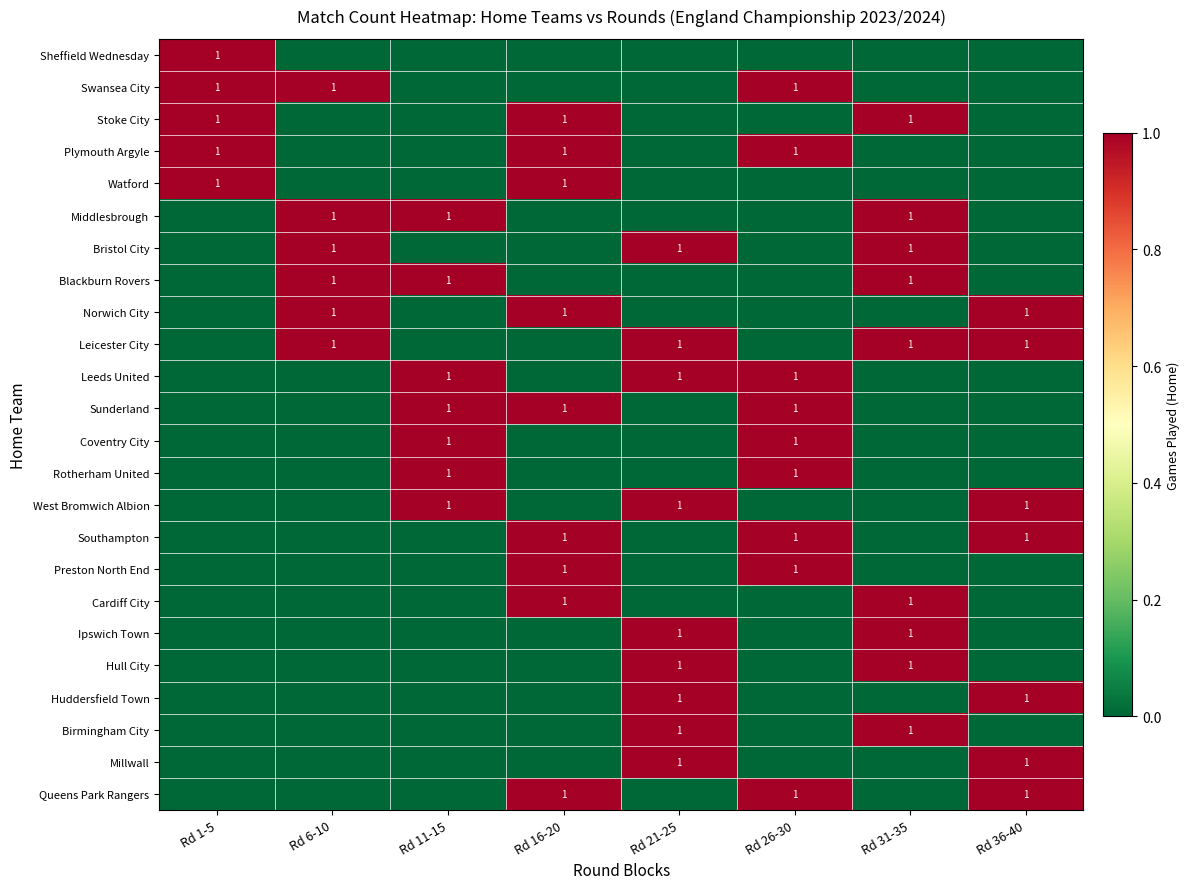

What is the difference between the maximum and minimum values in the Leicester City series?

1